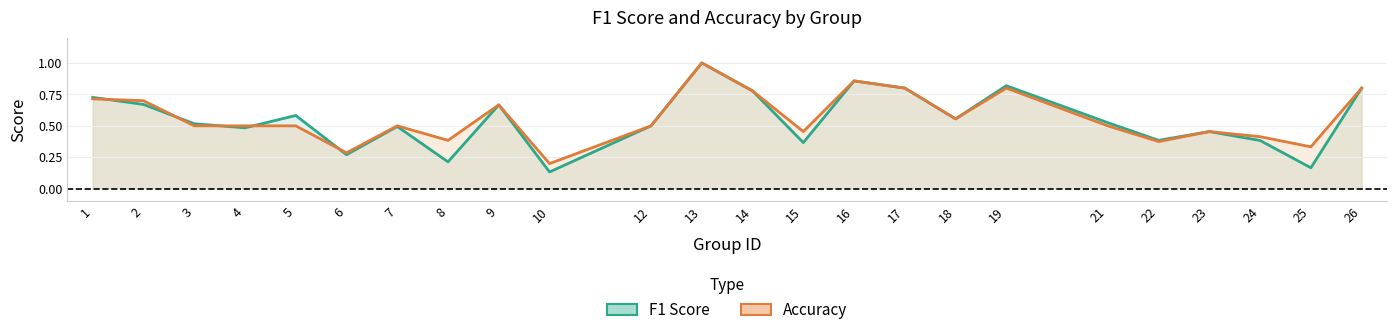

Rank the series by their average value, from highest to lowest.

accuracy, f1